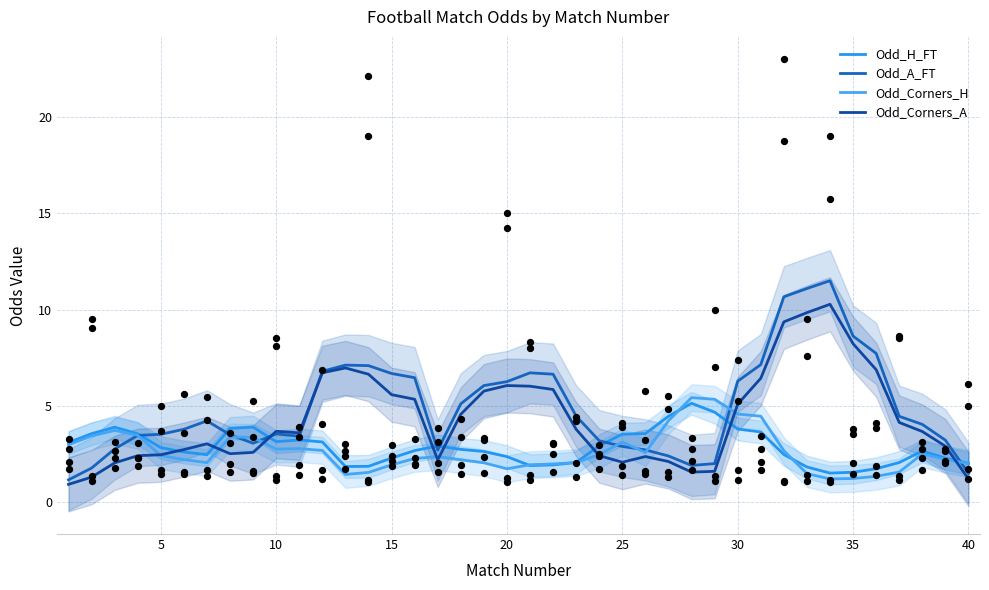

At how many categories does at least one series exceed 7?

8